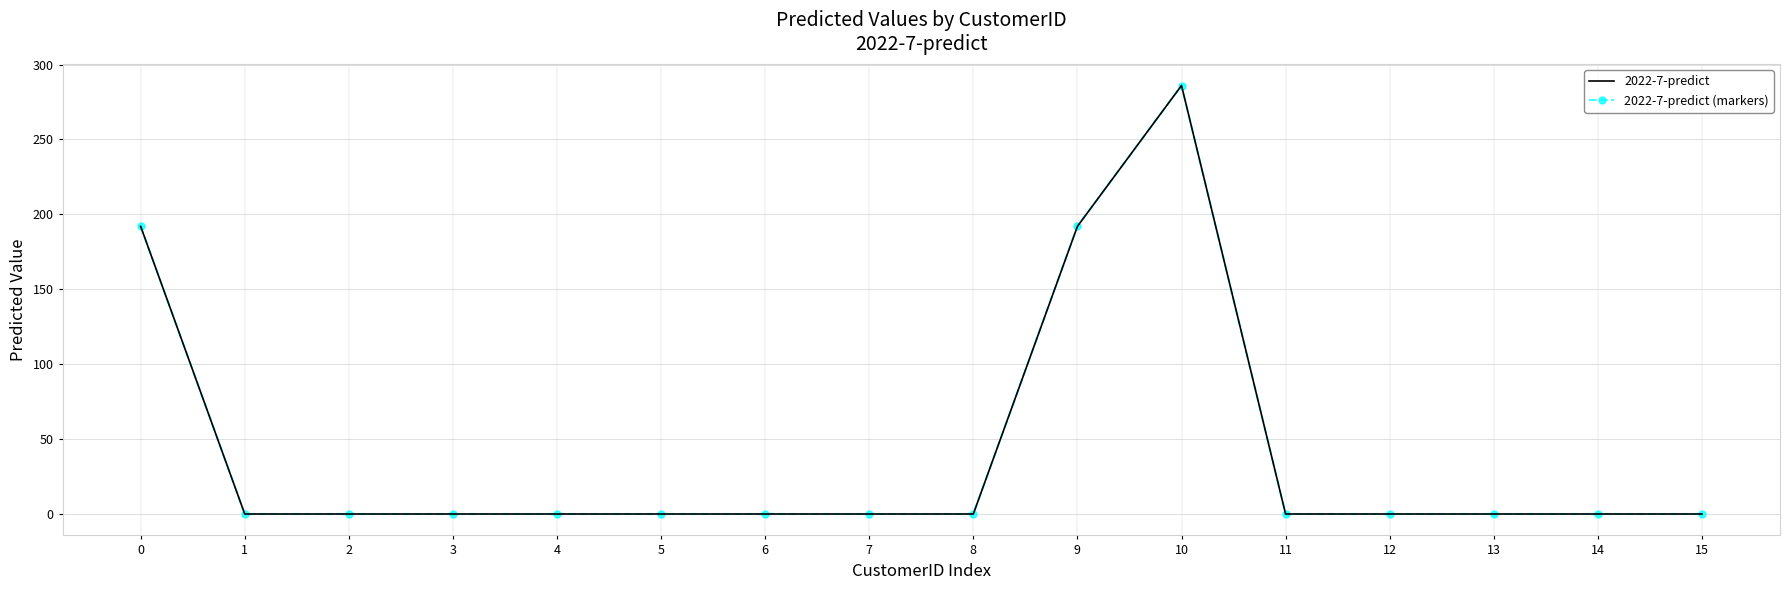

Which label corresponds to the largest value in the chart?

10